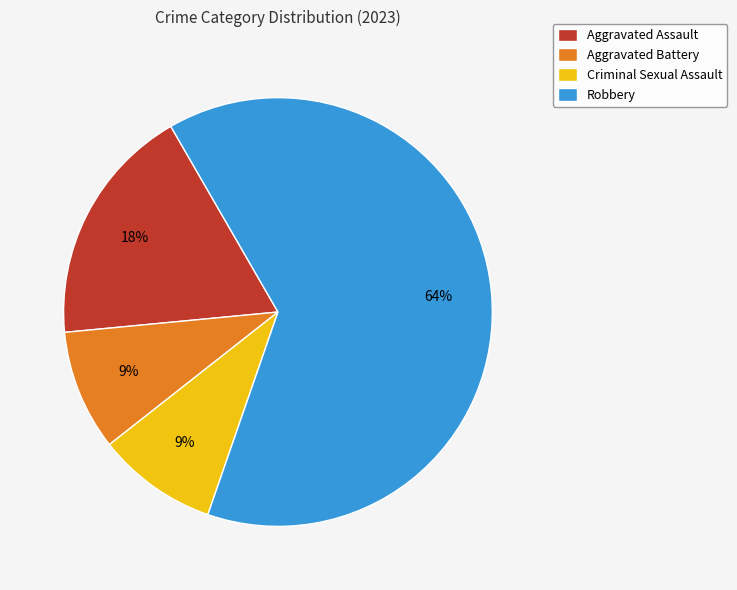

To the nearest percent, what portion does Aggravated Assault represent?

18%